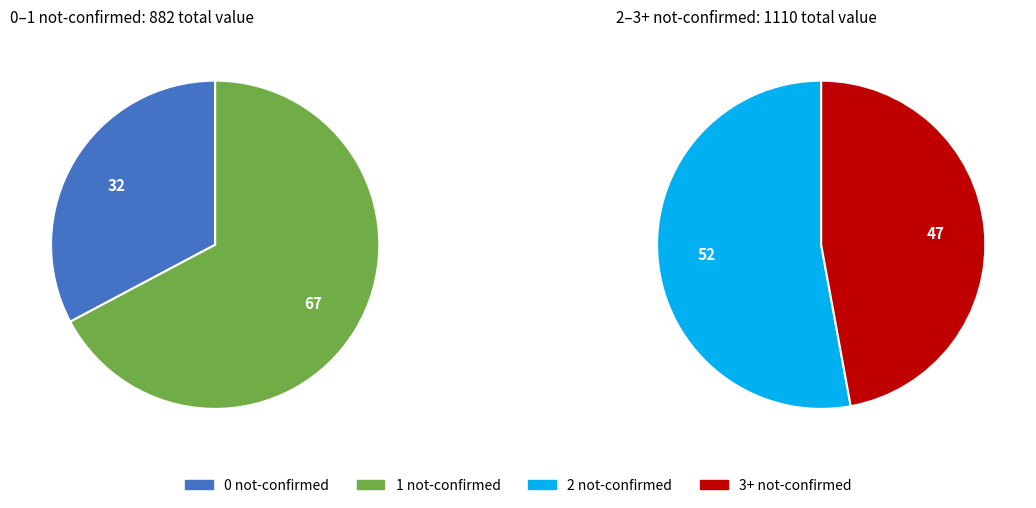

How many segments does this pie chart have?

4